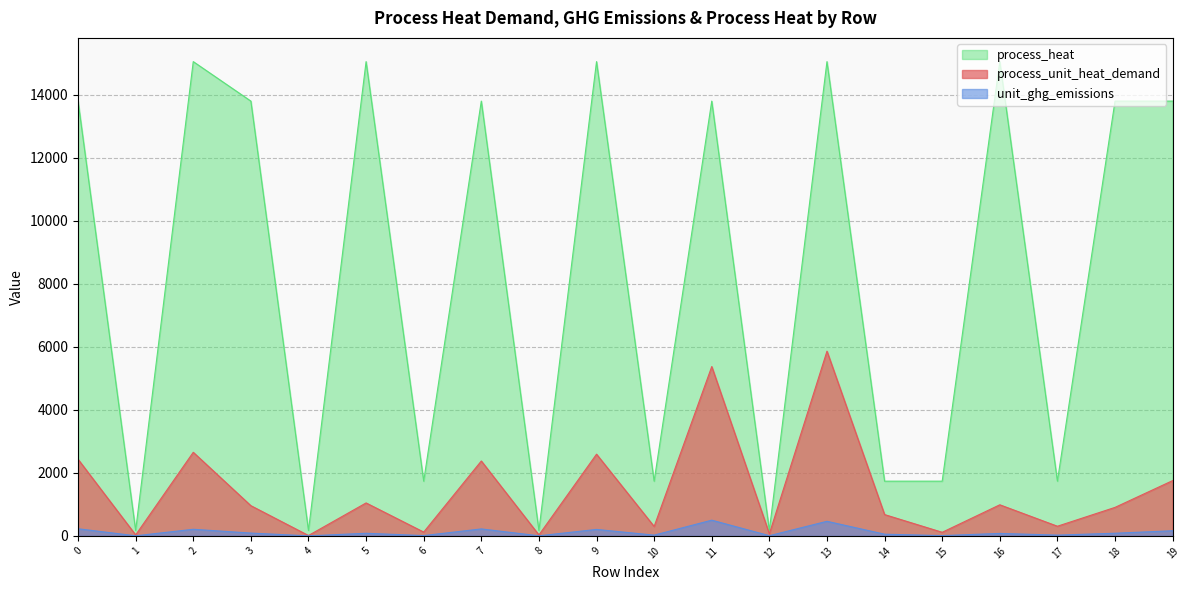

What are all the series names shown in the legend?

process_heat, process_unit_heat_demand, unit_ghg_emissions